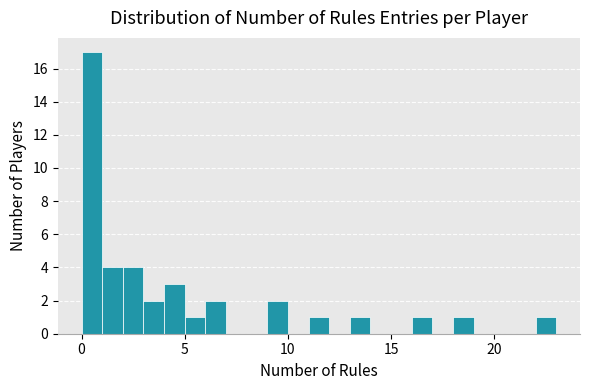

Read against the x-axis, roughly where is the centre of the tallest bar?

0.5